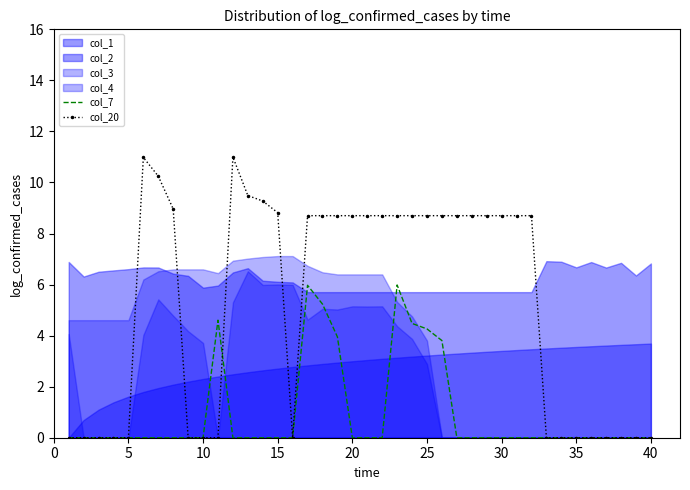

Read the col_20 value at 35.

0.0